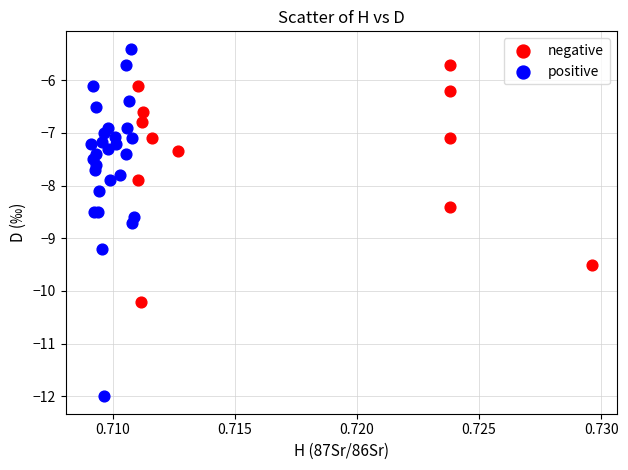

What are all the series names shown in the legend?

negative, positive